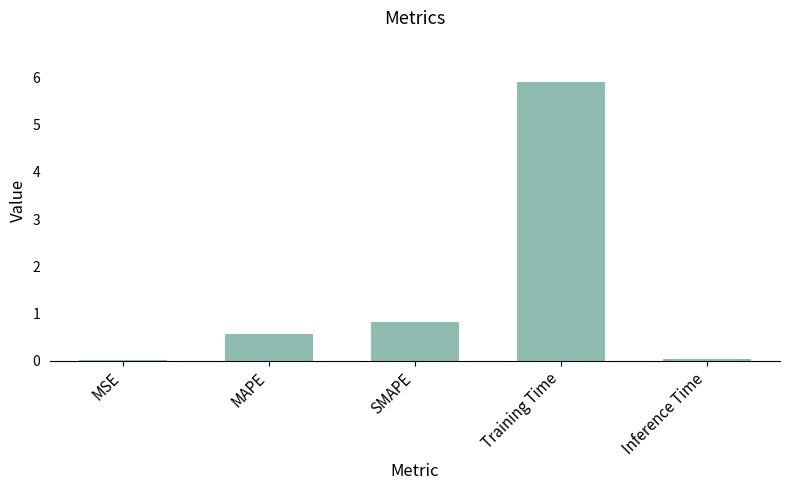

True or false: the data shows 0.6 at MAPE.

True